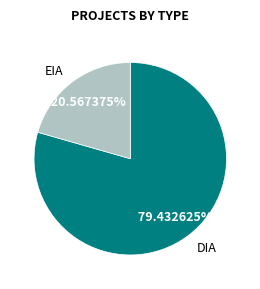

True or false: EIA accounts for 11% of the total.

False